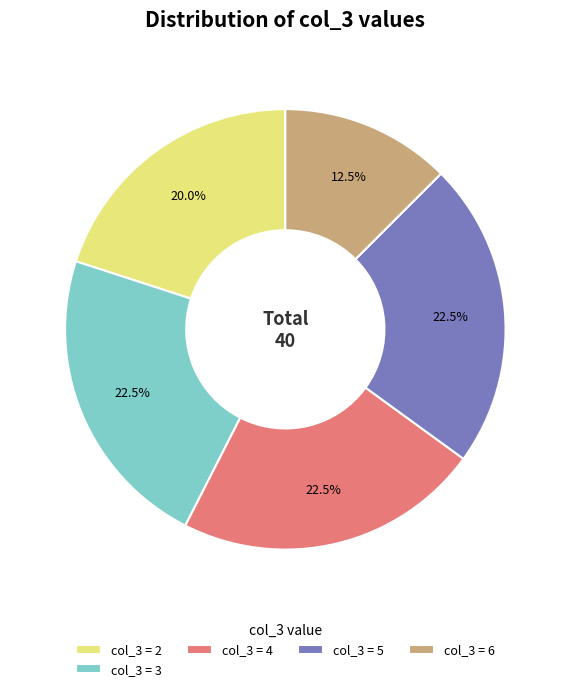

Is col_3 = 3 the majority of the pie?

No